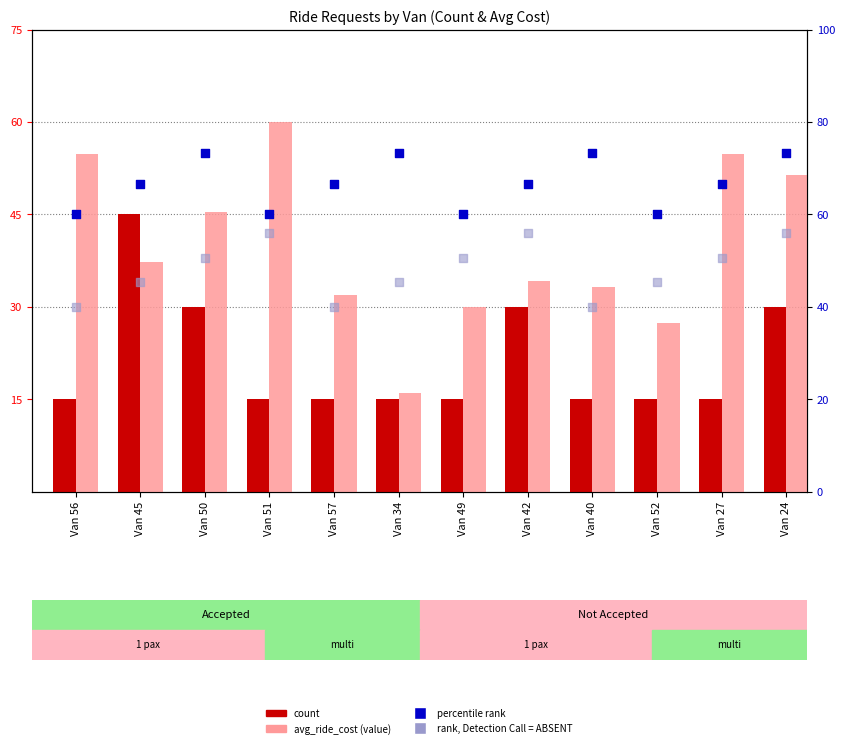

At which category is the sum across all series the highest?

Van 24